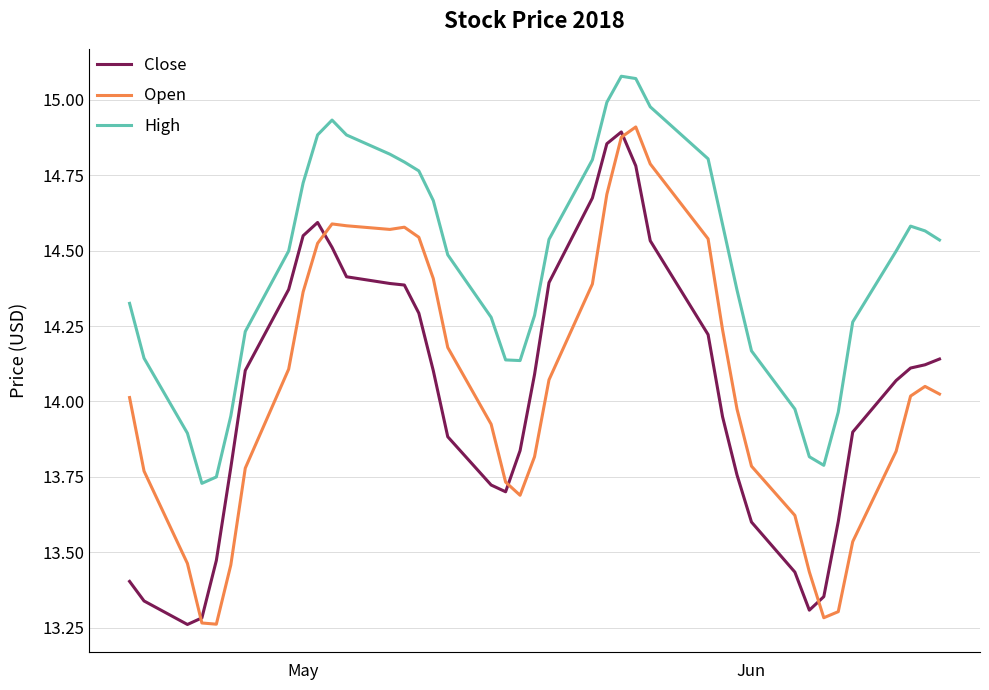

How many values in the Close series are below 14?

18